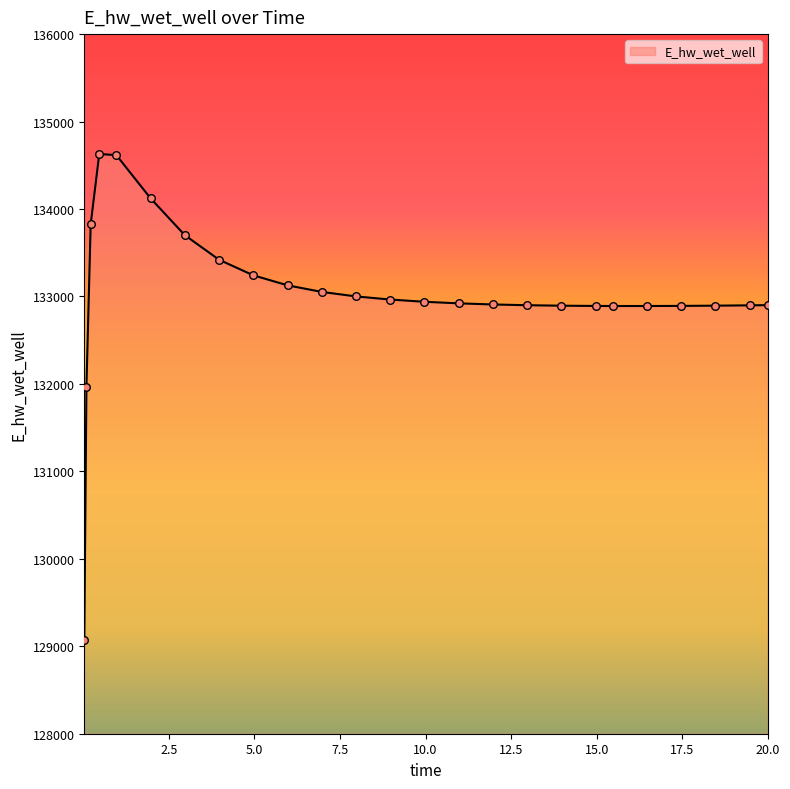

What is the maximum value shown in the chart?

134628.7